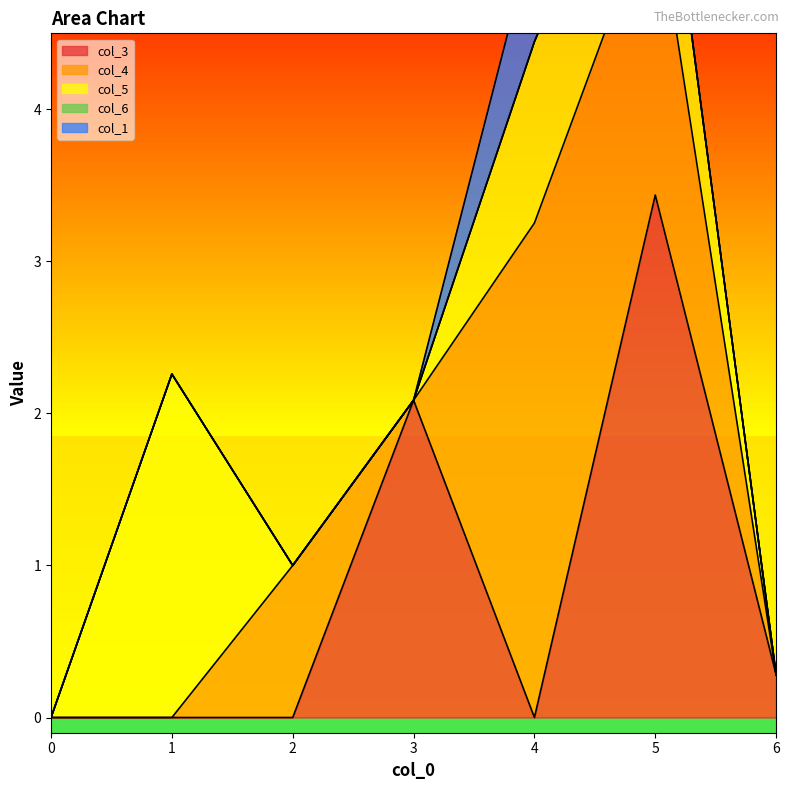

Reading right to left, extract all data points from this chart.

col_3: 6=0.3	5=3.4	4=0.0	3=2.1	2=0.0	1=0.0	0=0.0
col_4: 6=0.0	5=2.0	4=3.3	3=0.0	2=1.0	1=0.0	0=0.0
col_5: 6=0.0	5=0.9	4=1.2	3=0.0	2=0.0	1=2.3	0=0.0
col_6: 6=0.0	5=0.0	4=0.0	3=0.0	2=0.0	1=0.0	0=0.0
col_1: 6=0.0	5=0.0	4=0.7	3=0.0	2=-0.6	1=0.0	0=0.0